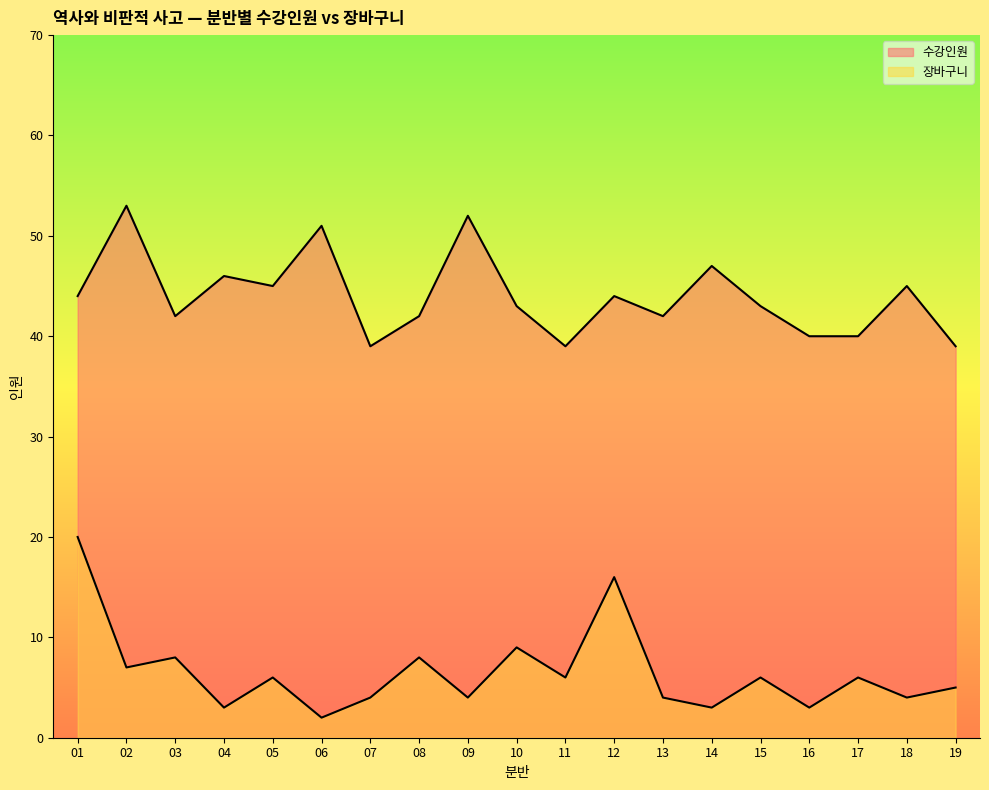

How many interior local valleys does the 수강인원 series have?

5